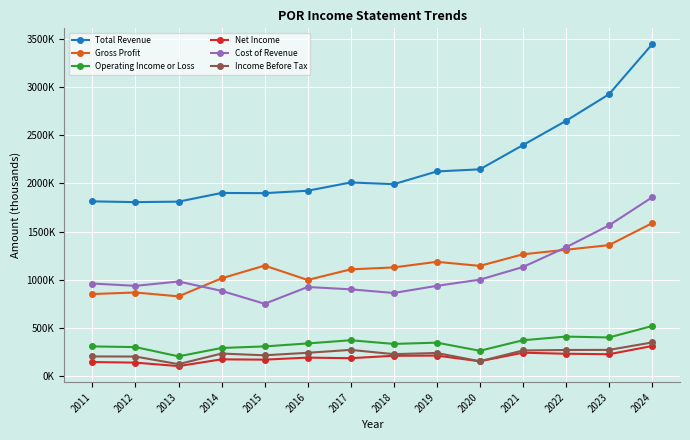

What is the maximum value for Gross Profit?

1586000